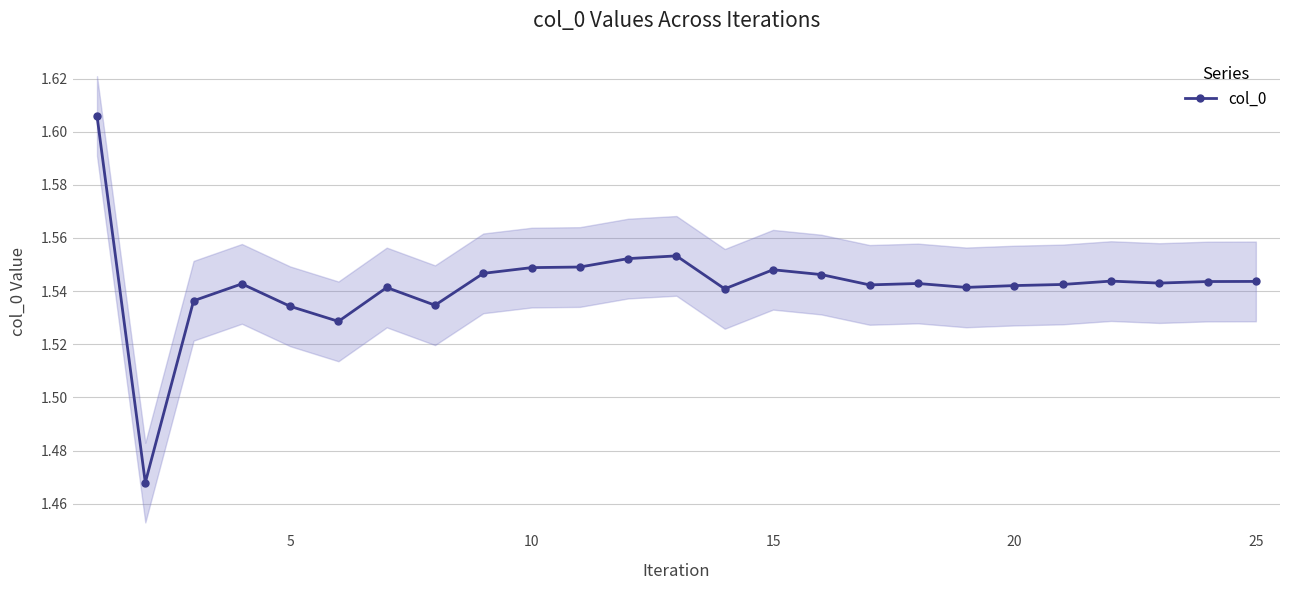

What is the maximum value shown in the chart?

1.6